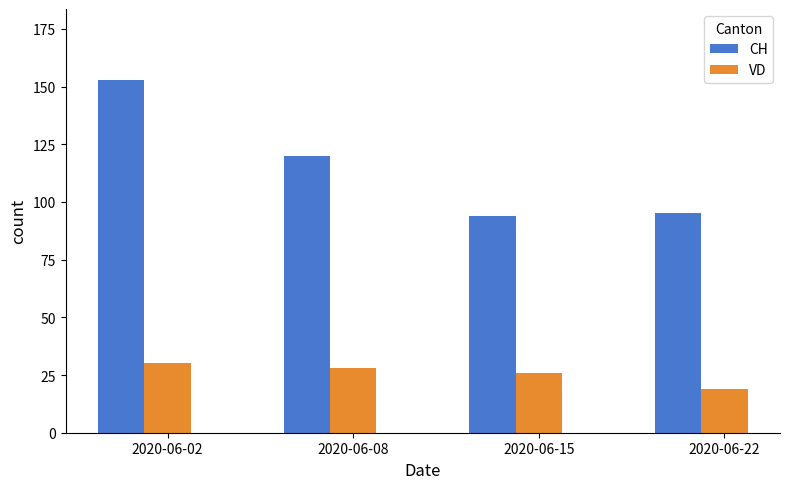

What value does the VD series have at 2020-06-22, to the nearest 10?

20